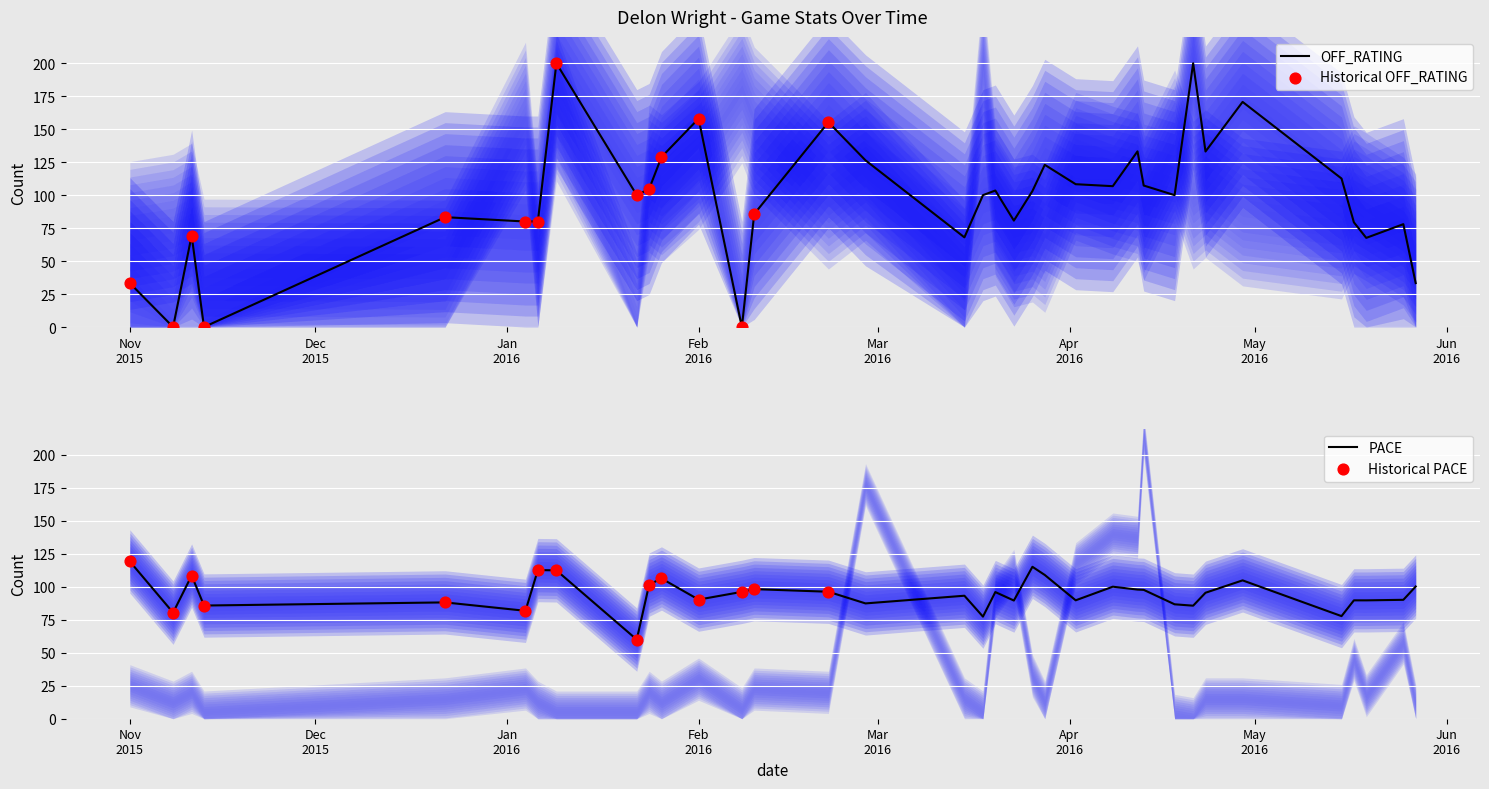

What is the total value across all series at 2016-05-27?

133.6